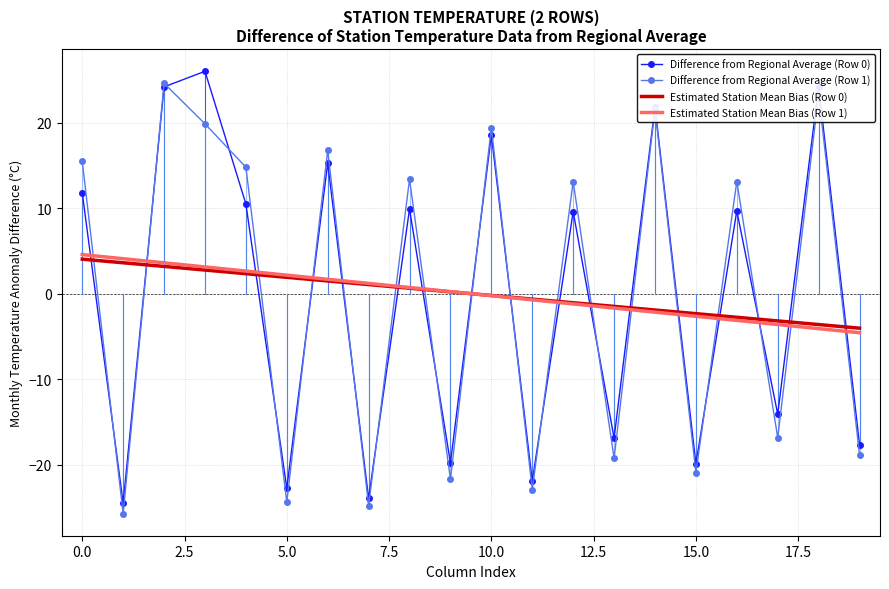

What is the highest value of the Estimated Station Mean Bias (Row 1) series?

4.6